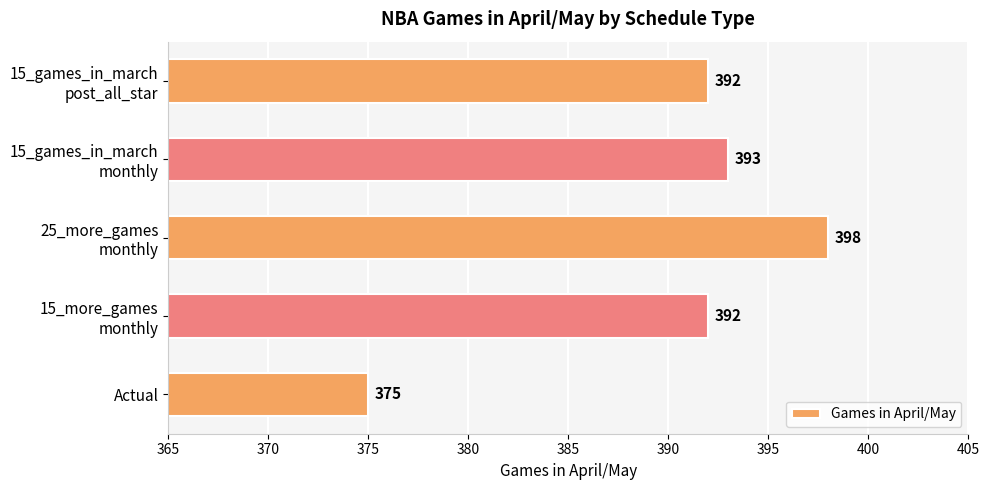

What is the smallest value displayed?

375